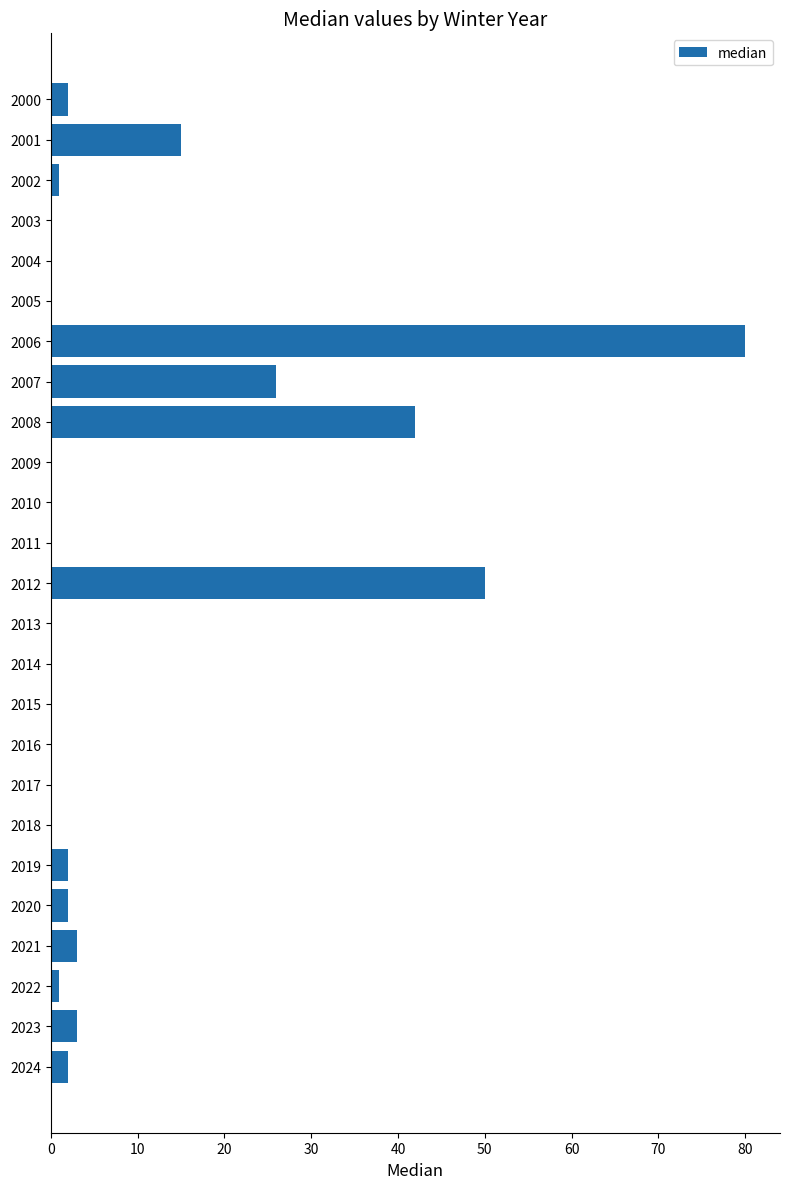

What is the maximum value shown in the chart?

80